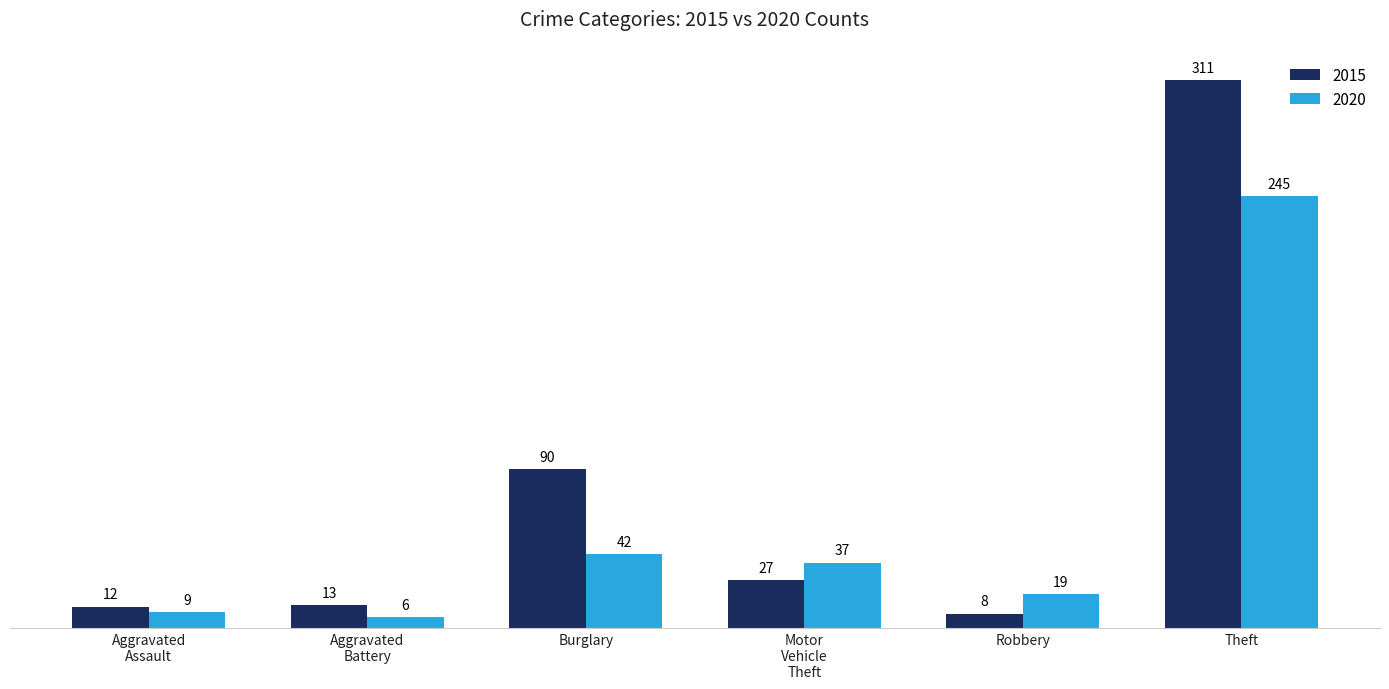

How many distinct data groups are displayed?

2